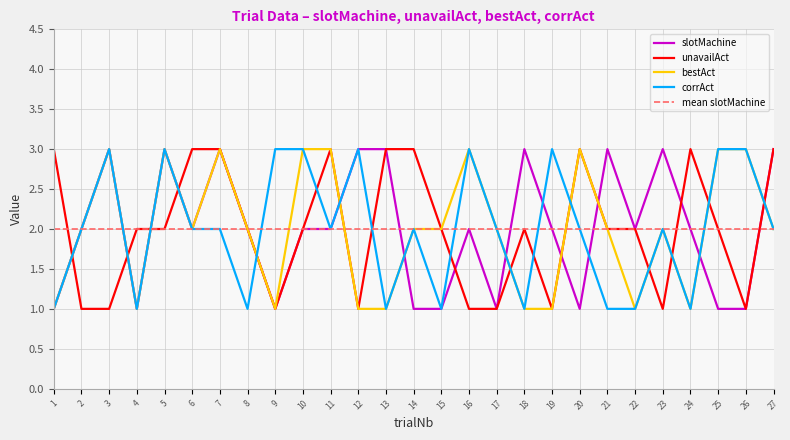

What is the difference between the maximum and second lowest values in the corrAct series?

2